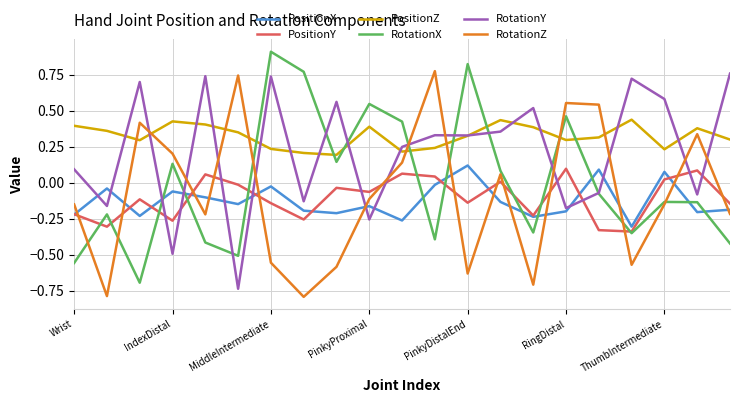

Which series has the largest total across all categories?

PositionZ